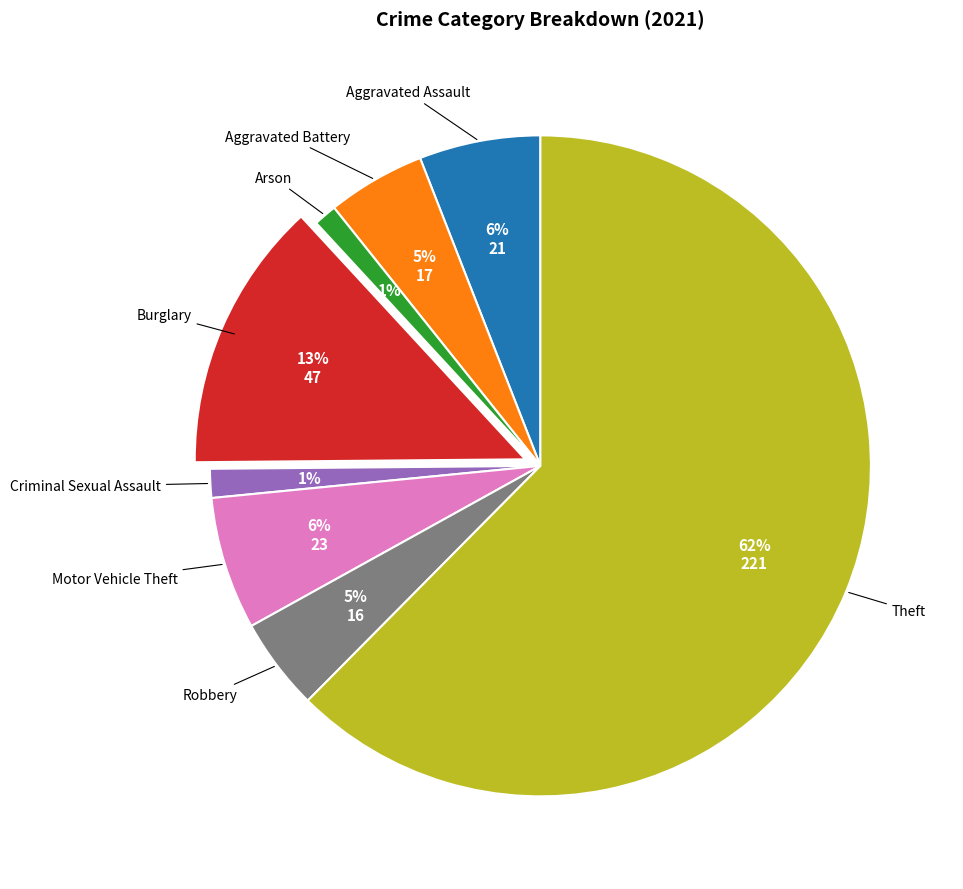

Which category has the biggest portion of the pie?

Theft